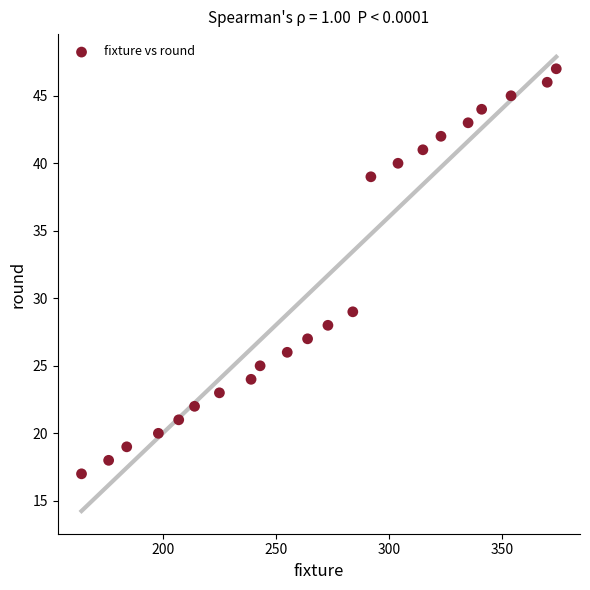

What Y value in the scatter plot is closest to 32?

29